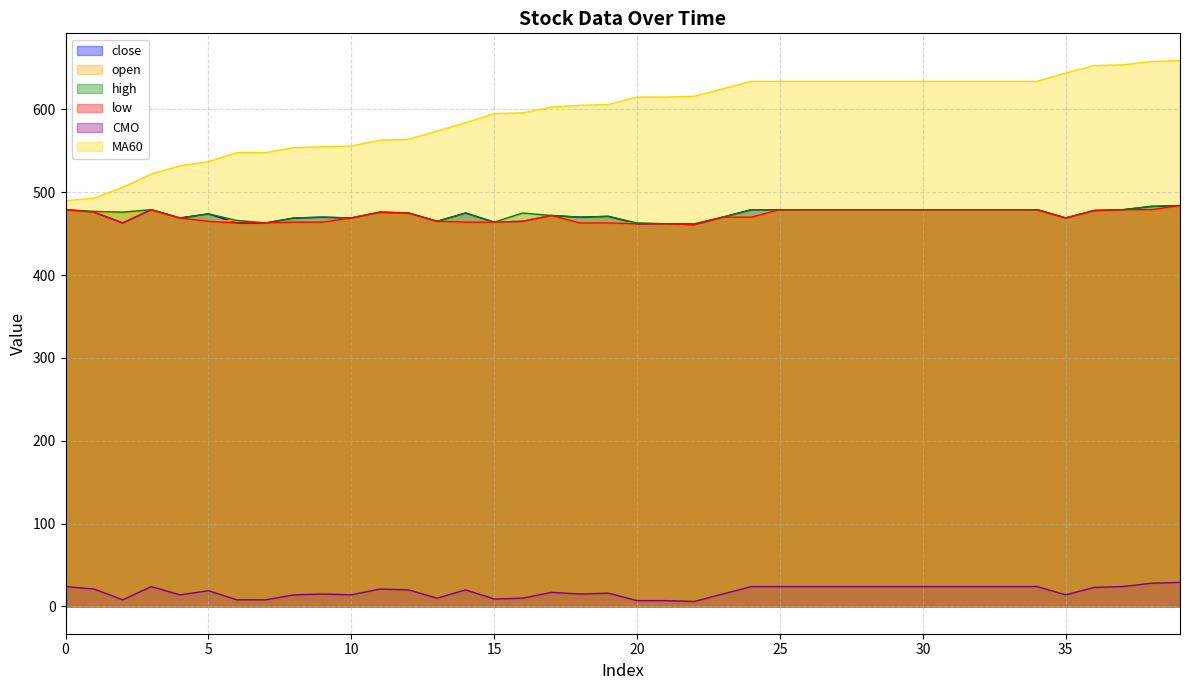

At how many categories does at least one series exceed 29?

40